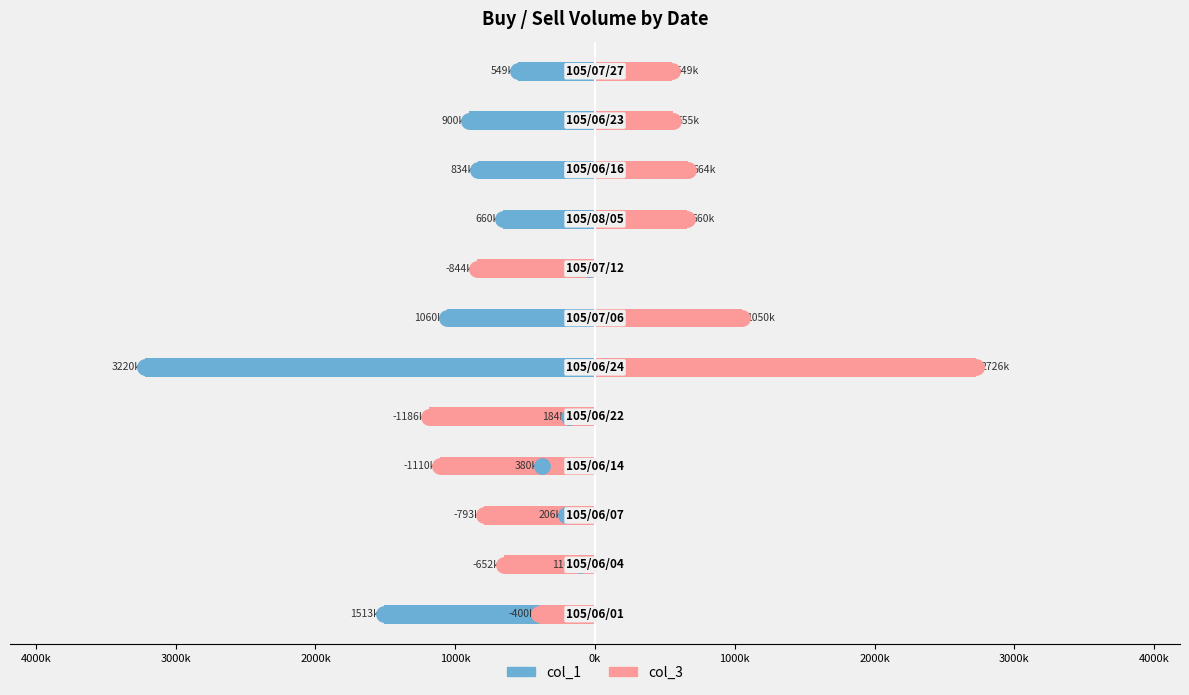

True or false: col_1 has a value of -1107390 at 3000k.

False